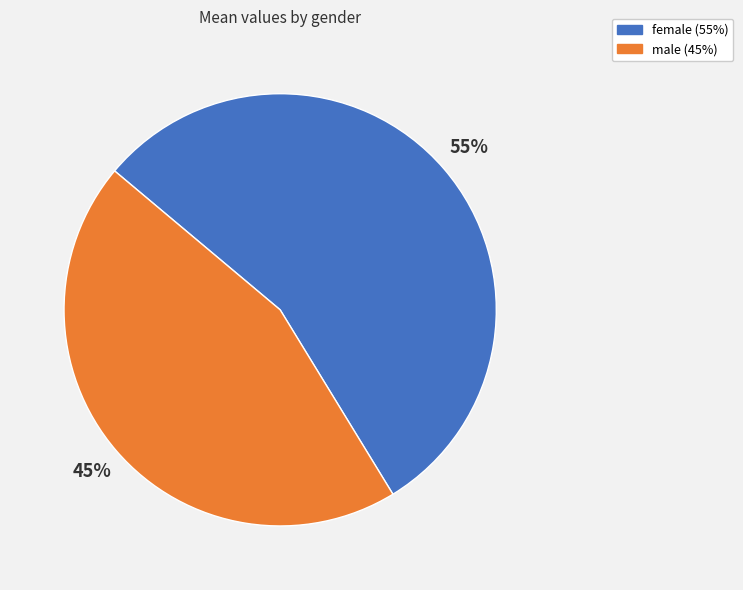

To the nearest percent, what portion does male represent?

45%